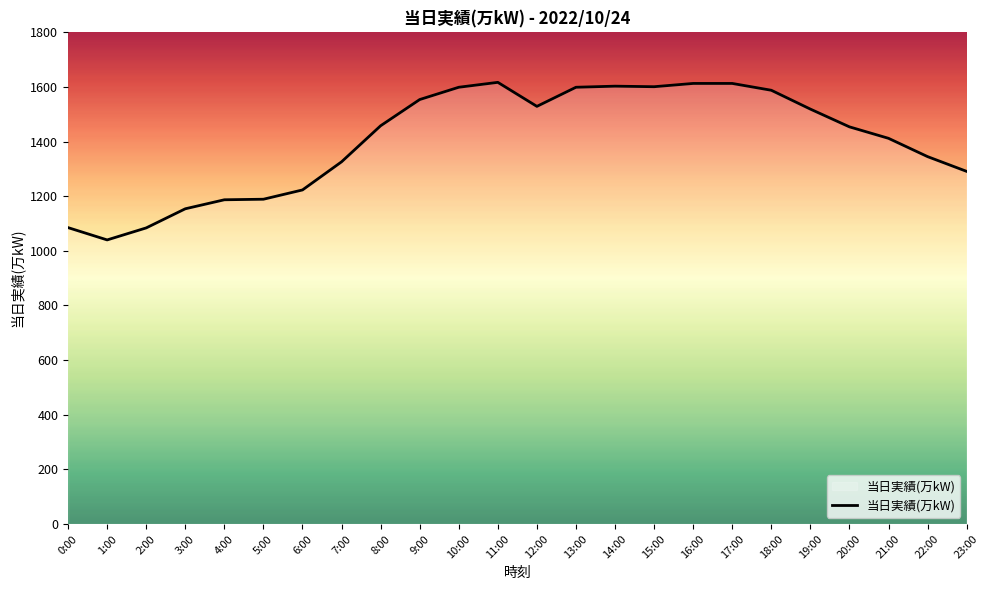

Read the value at 2:00, to the nearest 100.

1100